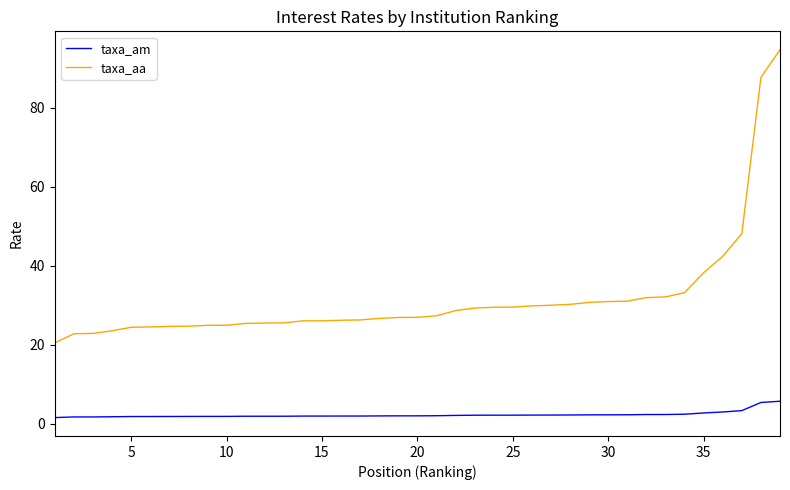

Which series has the largest range (max minus min)?

taxa_aa